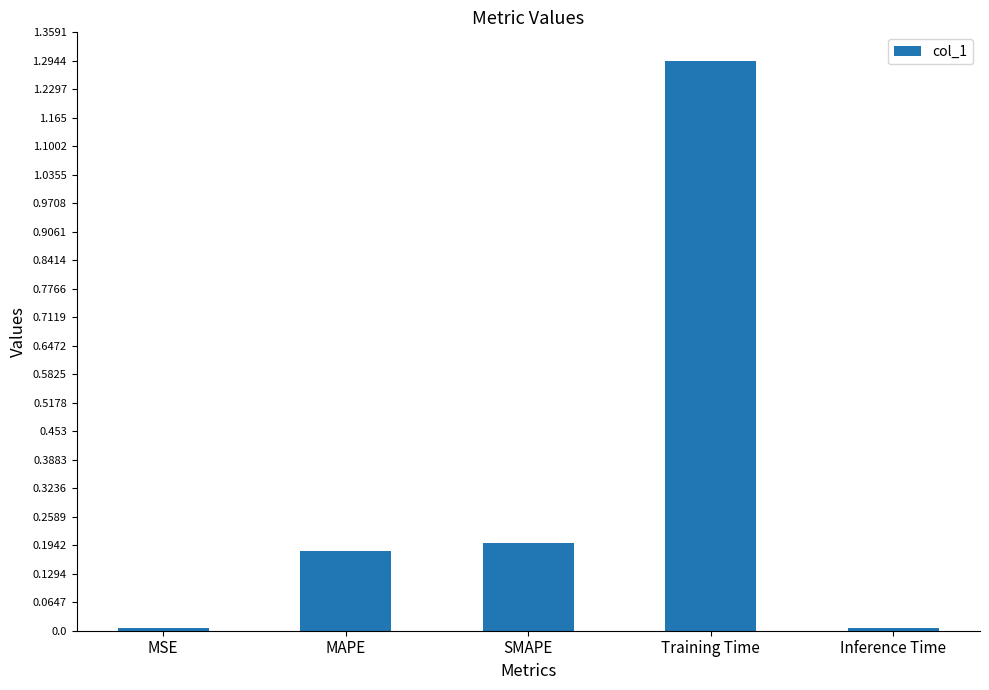

Does the chart contain any negative values?

No